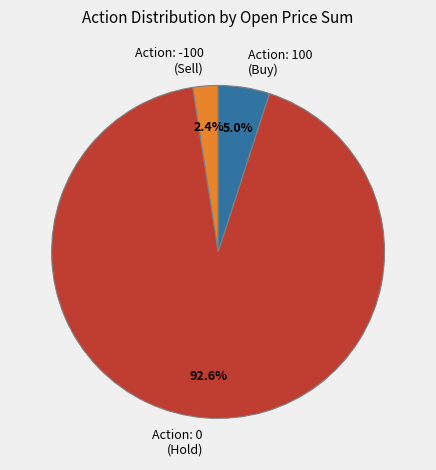

Rank the categories by value from highest to lowest.

Action: 0 (Hold), Action: 100 (Buy), Action: -100 (Sell)